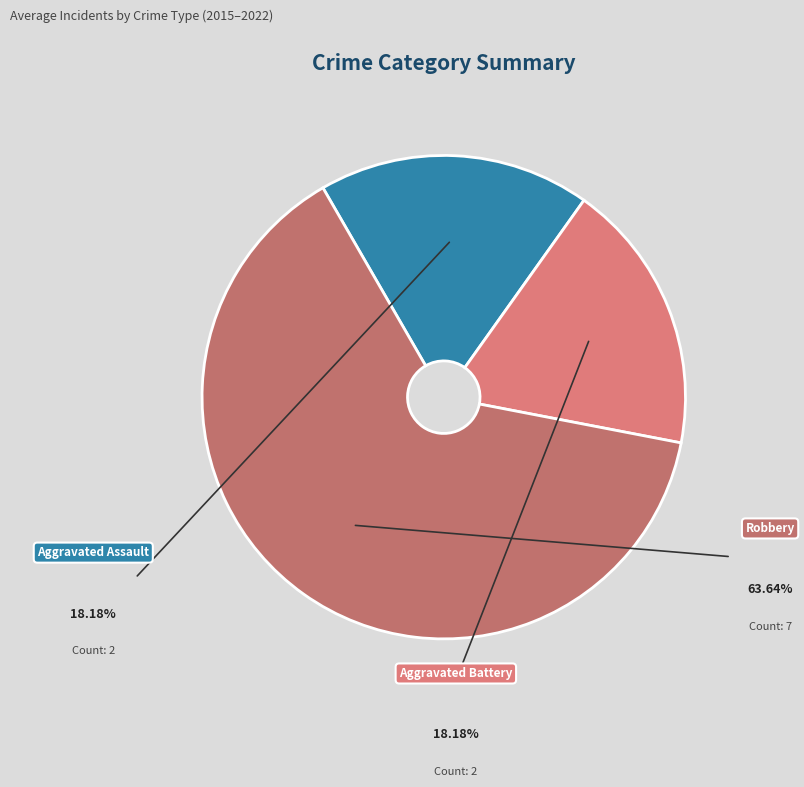

To the nearest percent, what portion does Robbery represent?

64%